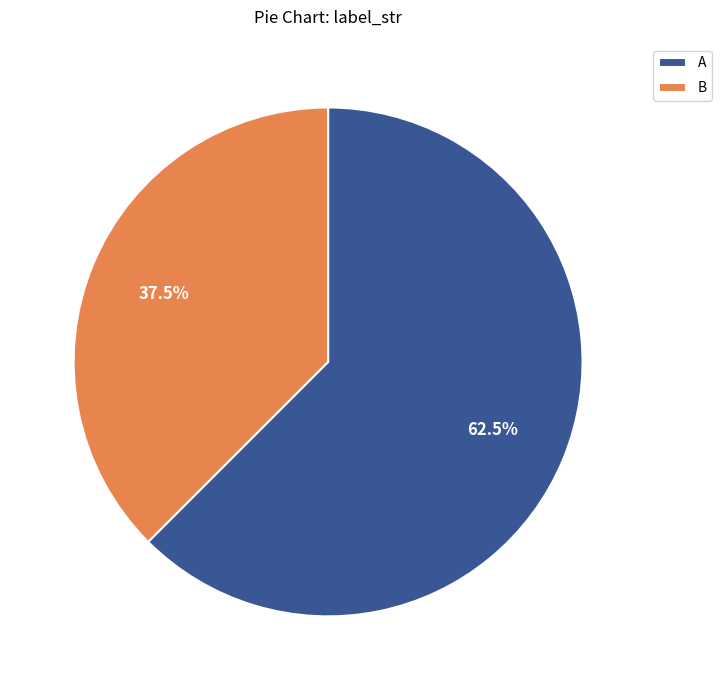

To the nearest percent, what is the combined percentage of A and B?

100%